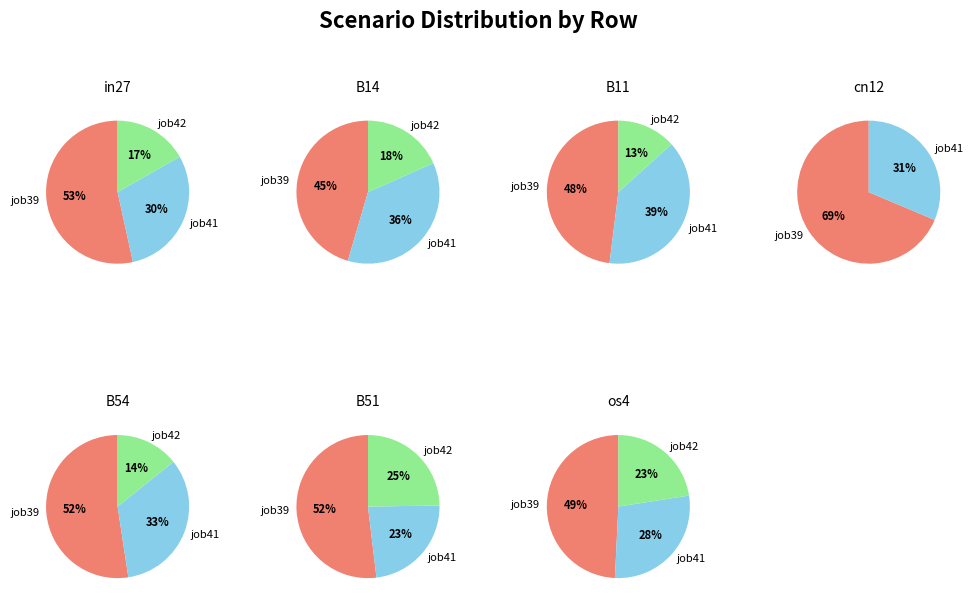

The cn12 slice represents 15% of the pie. True or false?

False